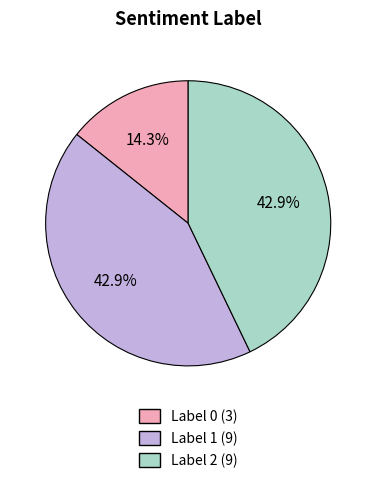

How many slices are in this pie chart?

3